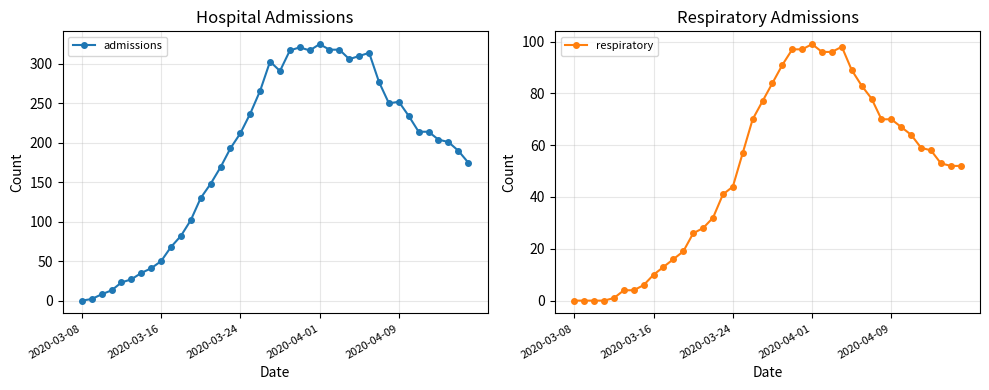

How many values in the admissions series are below 212?

20